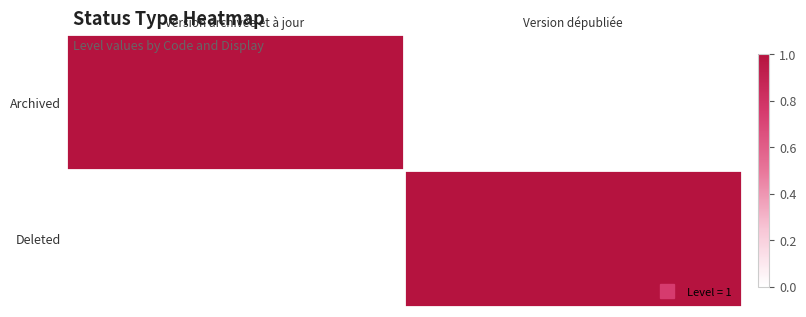

Which label corresponds to the smallest value in the chart?

Version dépubliée